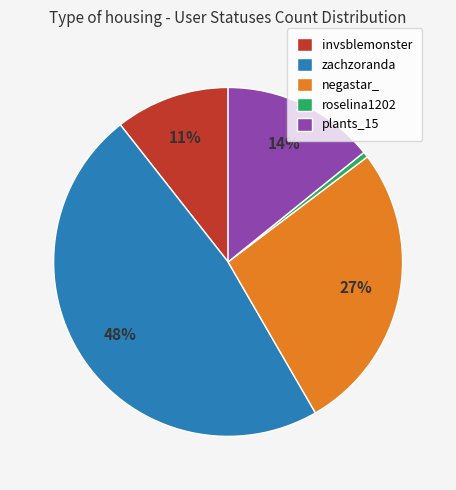

Rank the categories by value from highest to lowest.

zachzoranda, negastar_, plants_15, invsblemonster, roselina1202